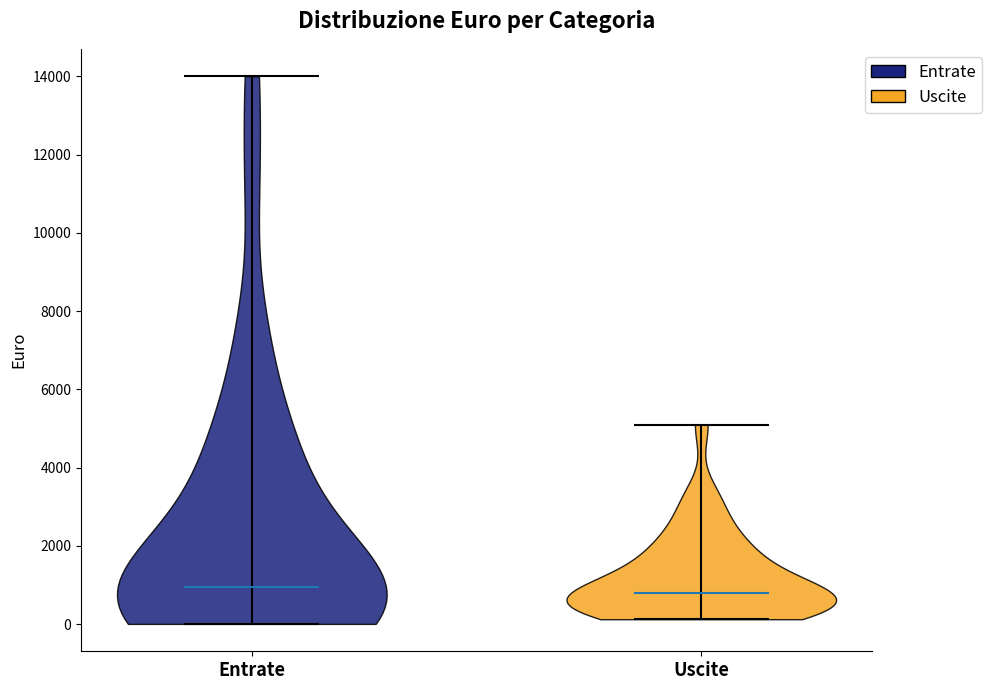

Reading left to right, read every violin against the y-axis: where its median line is, and the lowest and highest points it reaches. The values are not printed on the chart, so give them approximately, as read against the axis.

Entrate: median line 1000, lowest point 0, highest point 14000
Uscite: median line 800, lowest point 200, highest point 5200